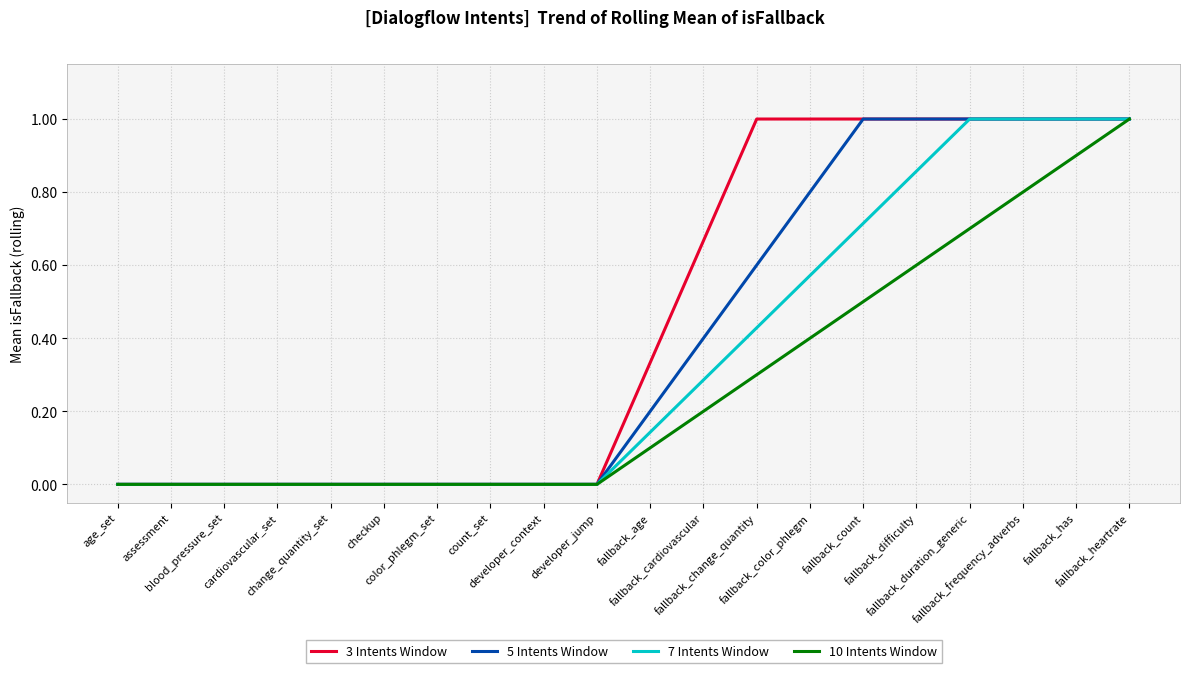

Is it true that 7 Intents Window equals 0.4 at developer_jump?

False